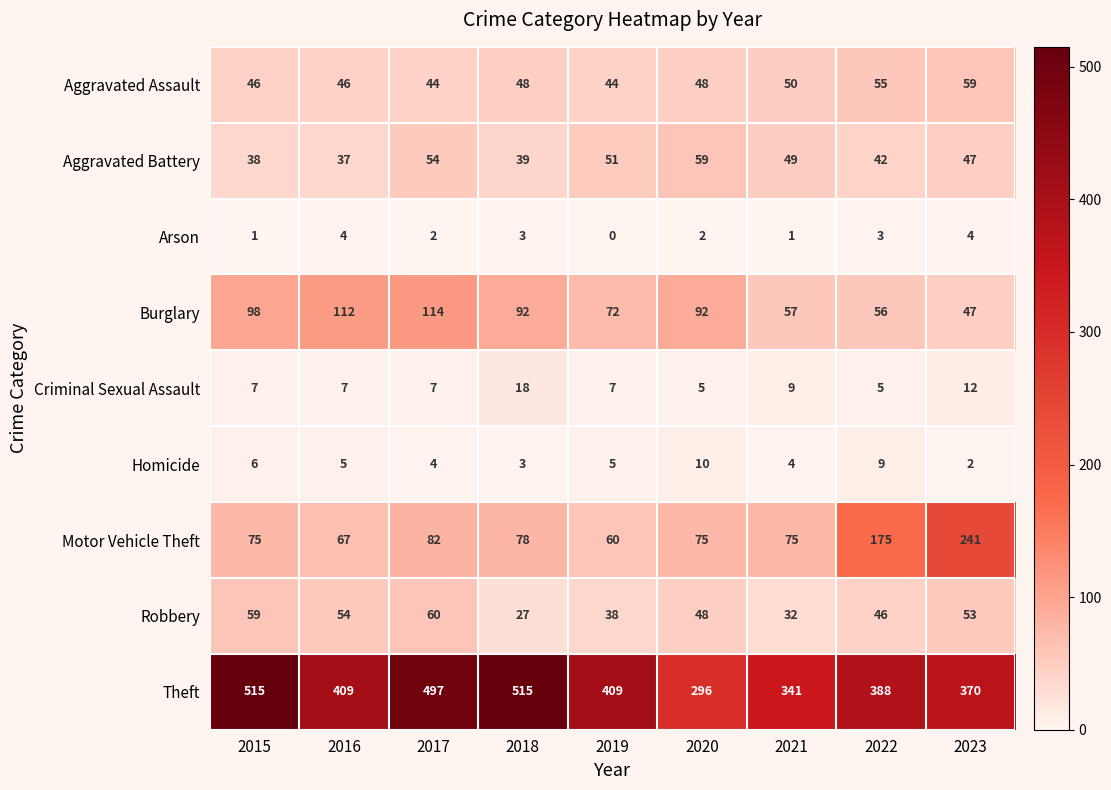

What is the greatest value displayed?

515